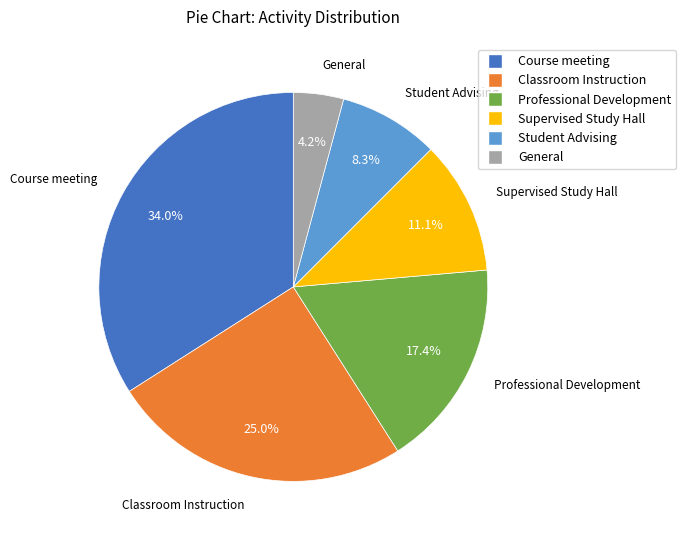

Is it true that Course meeting is 34% of the pie?

True